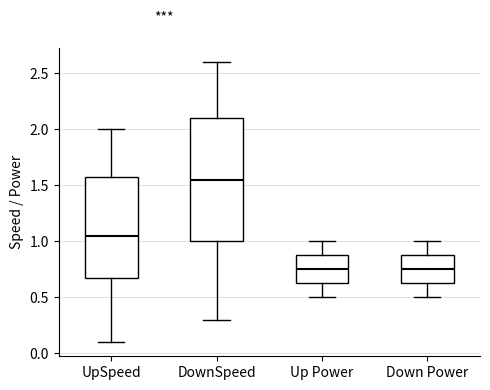

Where is the lower edge of the box for Down Power on the y-axis? The values are not printed on the chart, so give them approximately, as read against the axis.

0.65